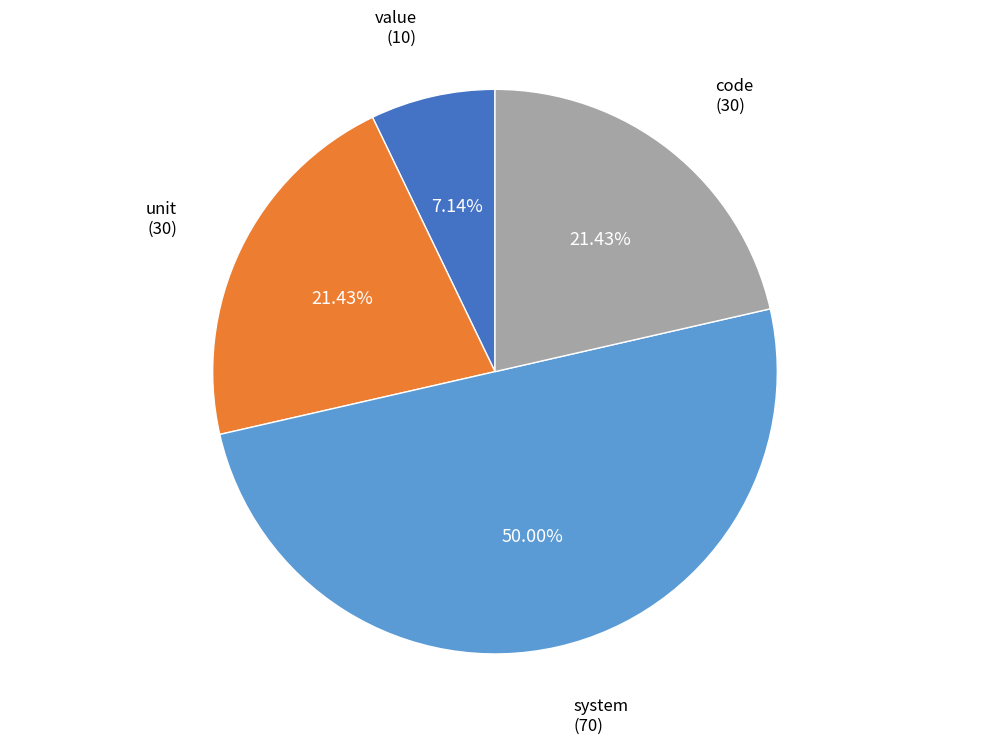

Which slice is the largest?

system